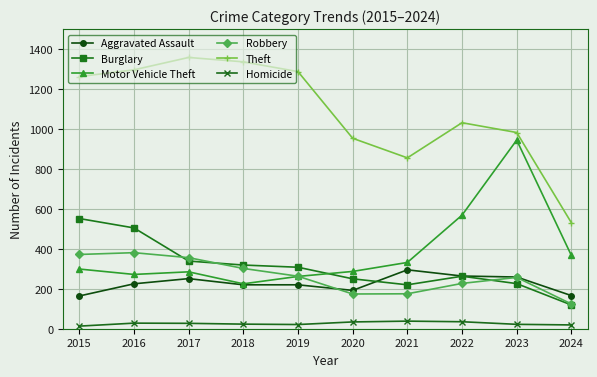

At how many categories does at least one series exceed 915?

8